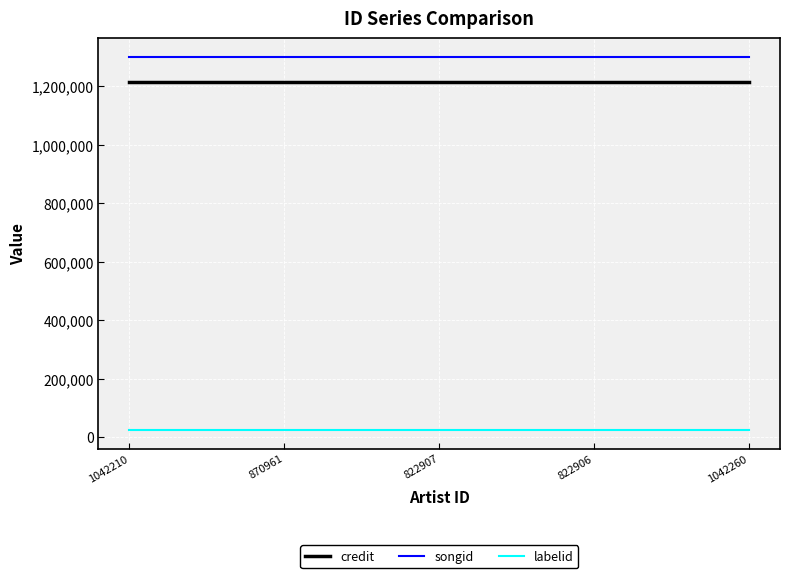

What is the sum of the songid values at 822906 and 822907?

2600676